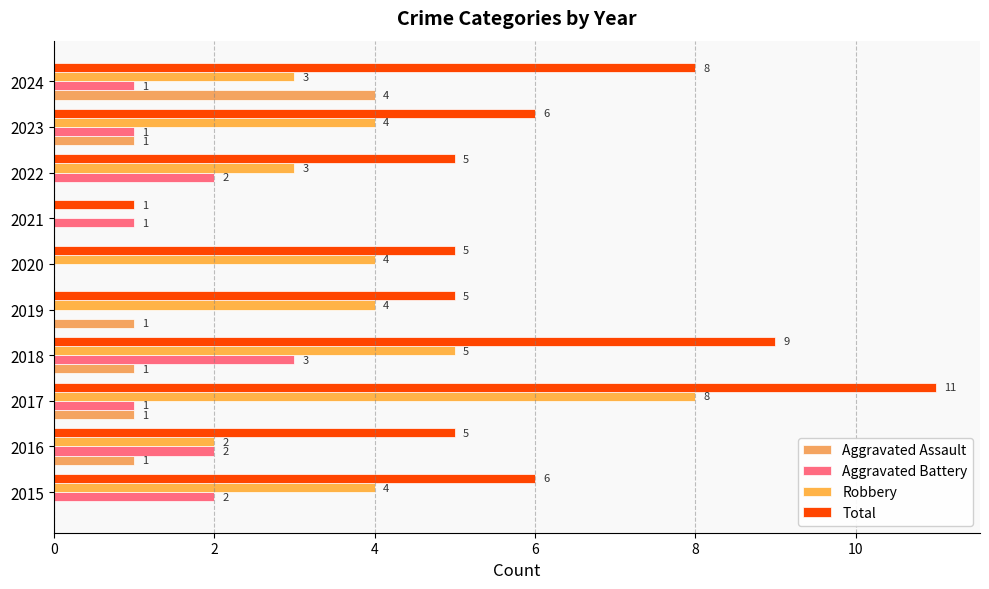

What are all the series names shown in the legend?

Aggravated Assault, Aggravated Battery, Robbery, Total